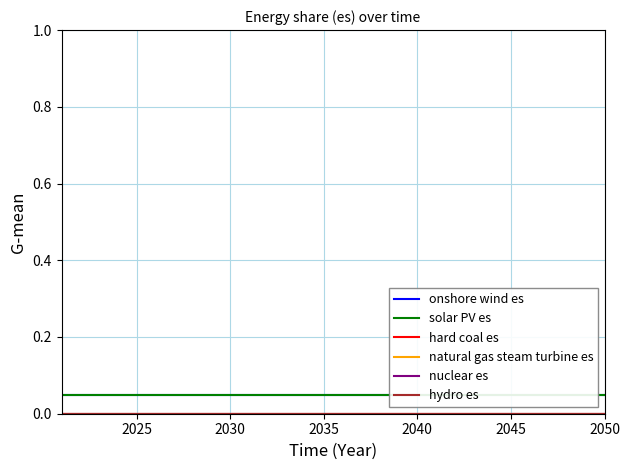

Which series has the largest range (max minus min)?

onshore wind es